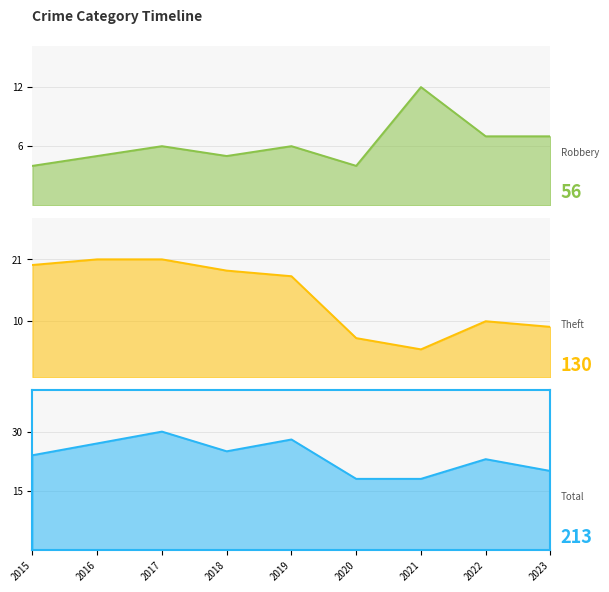

How many values in the Robbery series exceed 6?

3